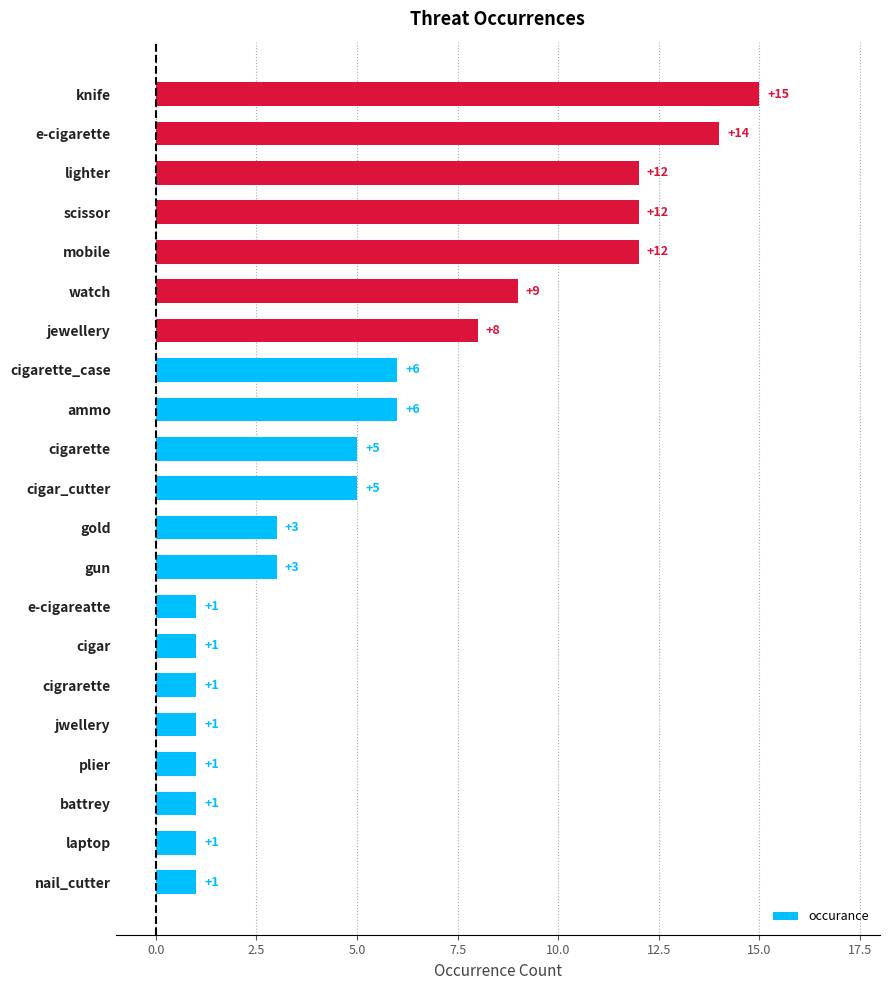

Reading bottom to top, what are all the values shown in this chart?

nail_cutter=1	laptop=1	battrey=1	plier=1	jwellery=1	cigrarette=1	cigar=1	e-cigareatte=1	gun=3	gold=3	cigar_cutter=5	cigarette=5	ammo=6	cigarette_case=6	jewellery=8	watch=9	mobile=12	scissor=12	lighter=12	e-cigarette=14	knife=15